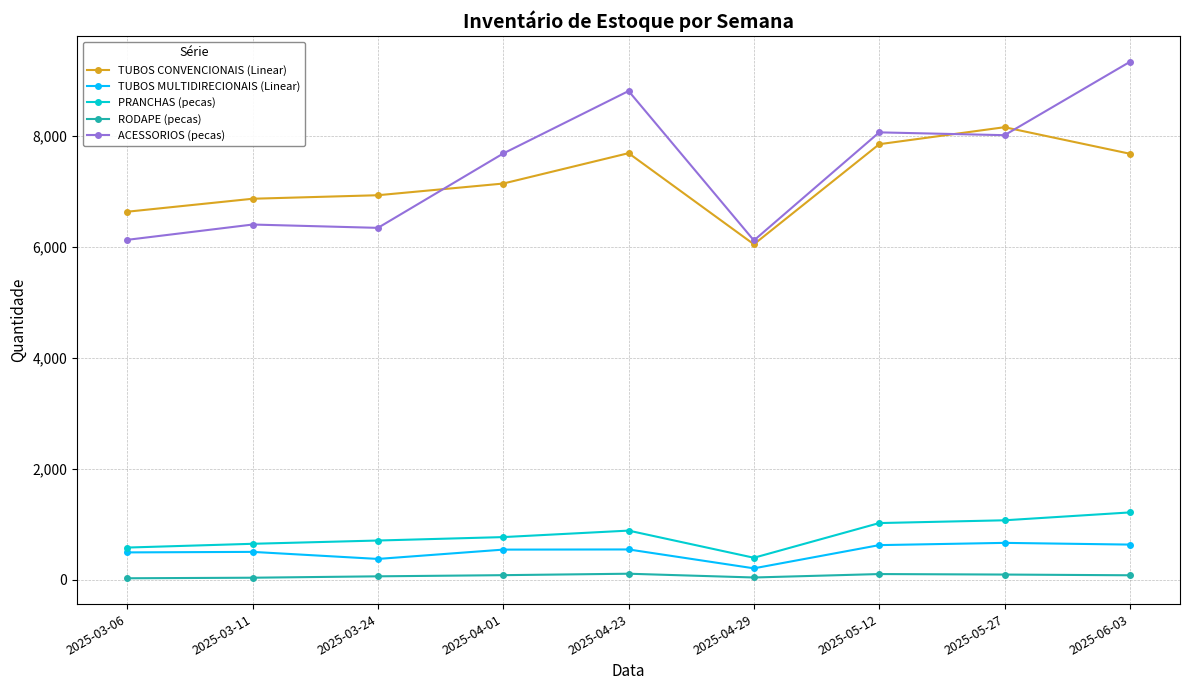

True or false: ACESSORIOS (pecas) and PRANCHAS (pecas) intersect in this chart.

False